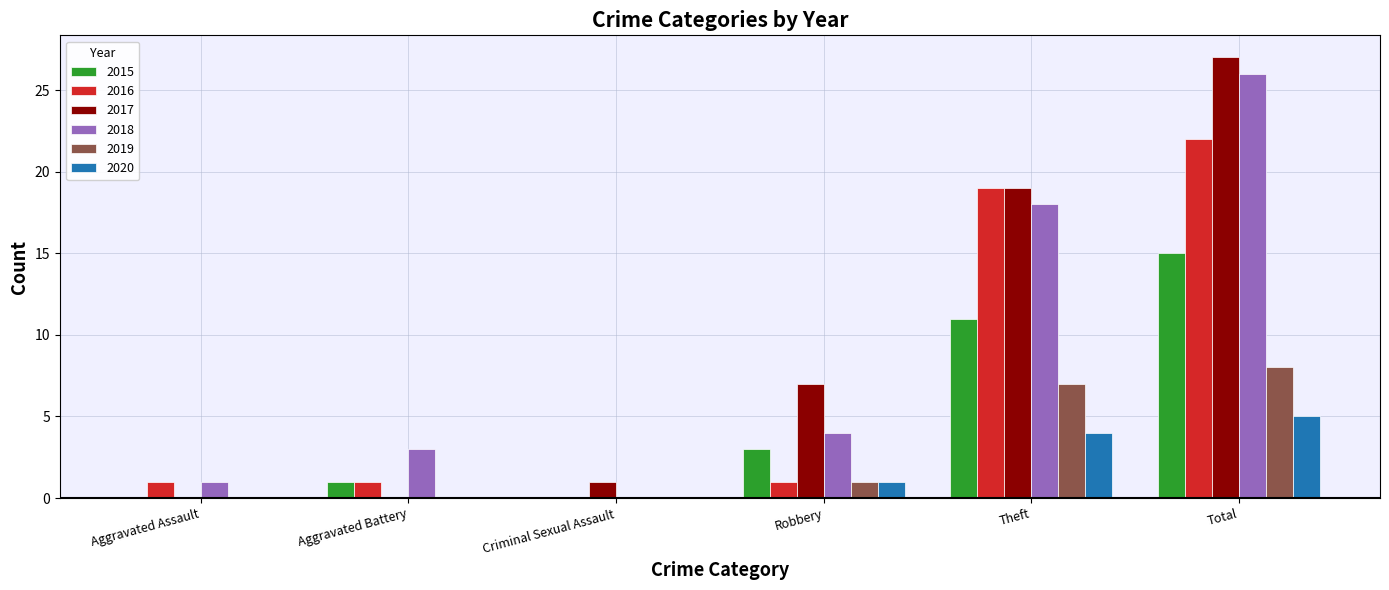

Reading left to right, what are all the values shown in this chart?

2015: 0	1	0	3	11	15
2016: 1	1	0	1	19	22
2017: 0	0	1	7	19	27
2018: 1	3	0	4	18	26
2019: 0	0	0	1	7	8
2020: 0	0	0	1	4	5